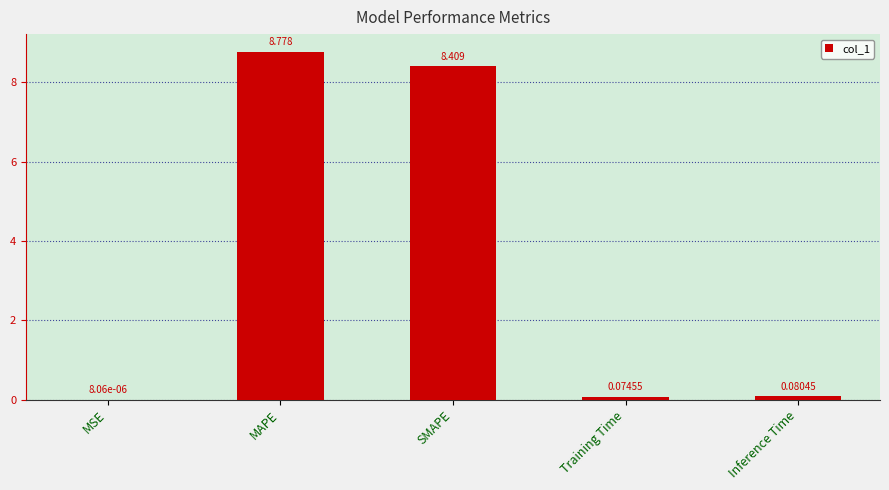

At which category does the chart reach its peak across all series?

MAPE